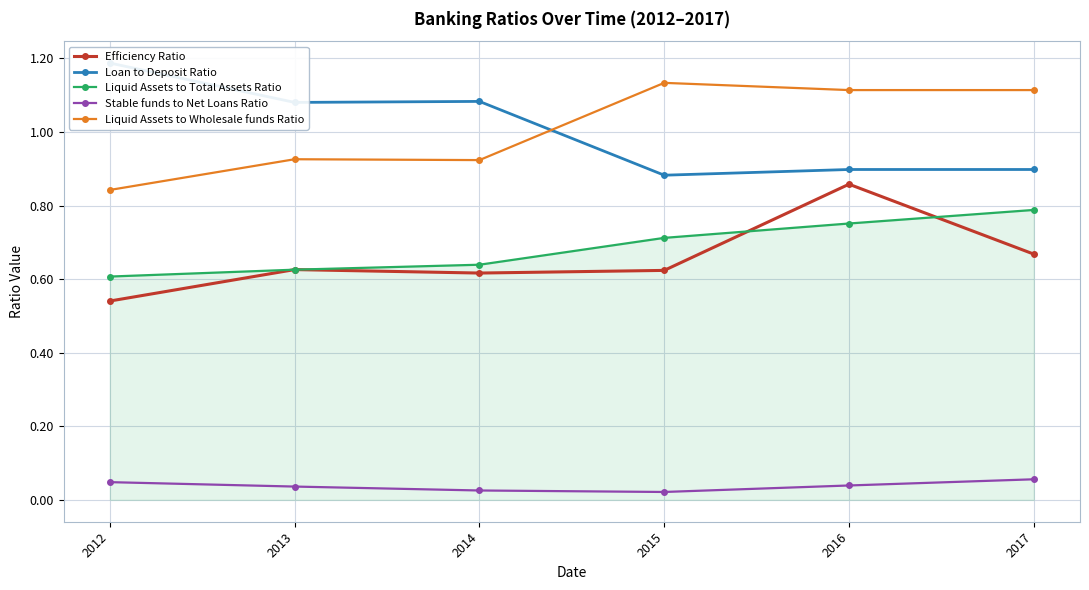

Reading left to right, transcribe all the data shown in this chart.

Efficiency Ratio: 2012=0.5	2013=0.6	2014=0.6	2015=0.6	2016=0.9	2017=0.7
Loan to Deposit Ratio: 2012=1.2	2013=1.1	2014=1.1	2015=0.9	2016=0.9	2017=0.9
Liquid Assets to Total Assets Ratio: 2012=0.6	2013=0.6	2014=0.6	2015=0.7	2016=0.8	2017=0.8
Stable funds to Net Loans Ratio: 2012=0.0	2013=0.0	2014=0.0	2015=0.0	2016=0.0	2017=0.1
Liquid Assets to Wholesale funds Ratio: 2012=0.8	2013=0.9	2014=0.9	2015=1.1	2016=1.1	2017=1.1